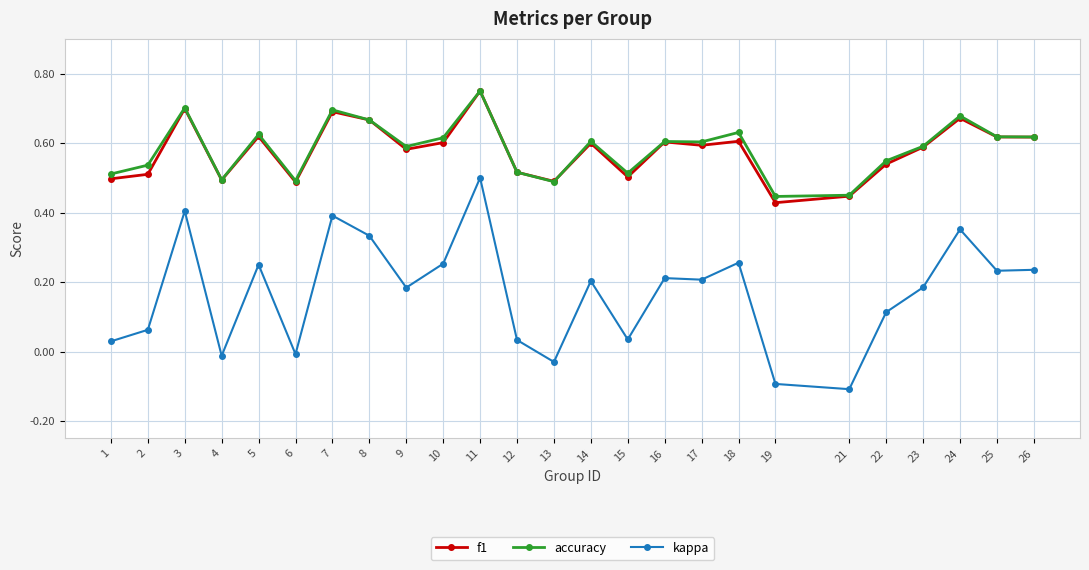

True or false: kappa and accuracy intersect in this chart.

False